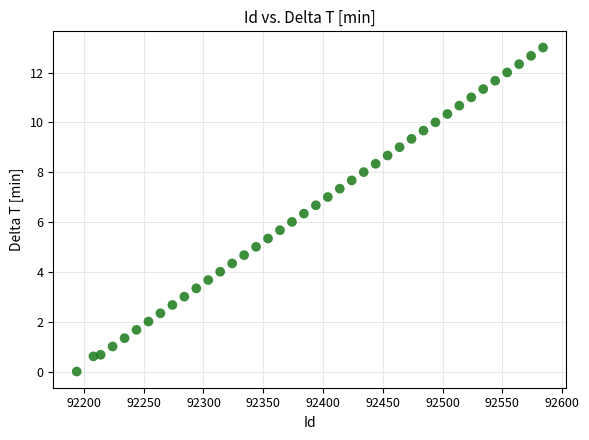

What is the range of Y values (max minus min)?

13.0